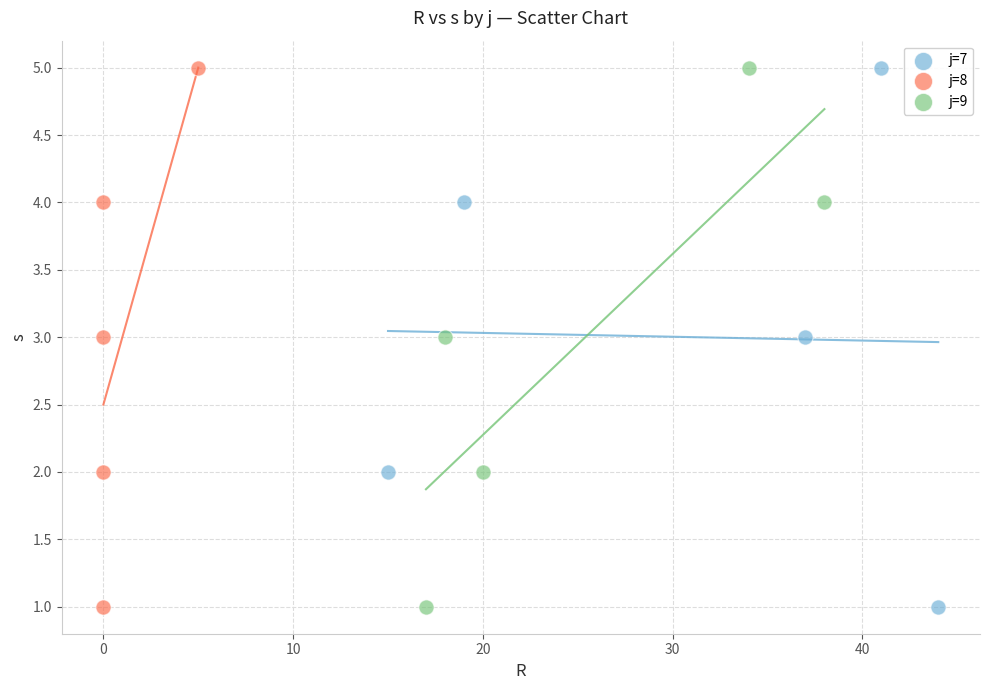

What are all the series names shown in the legend?

j=7, j=8, j=9